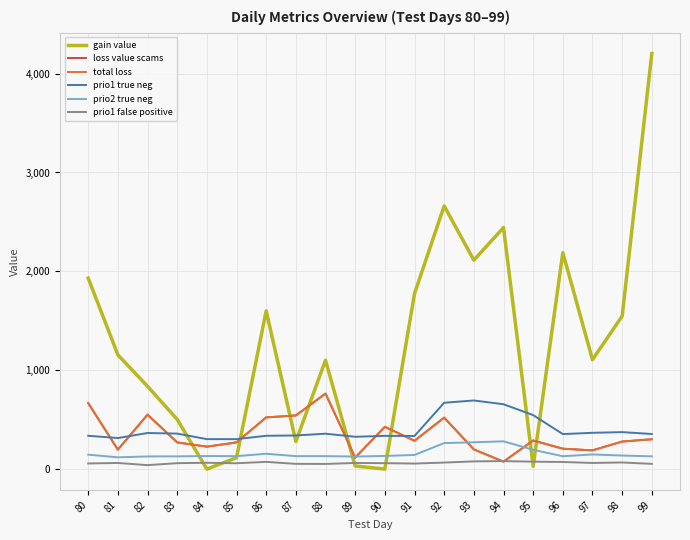

Does the chart display data point markers on the line(s)?

No